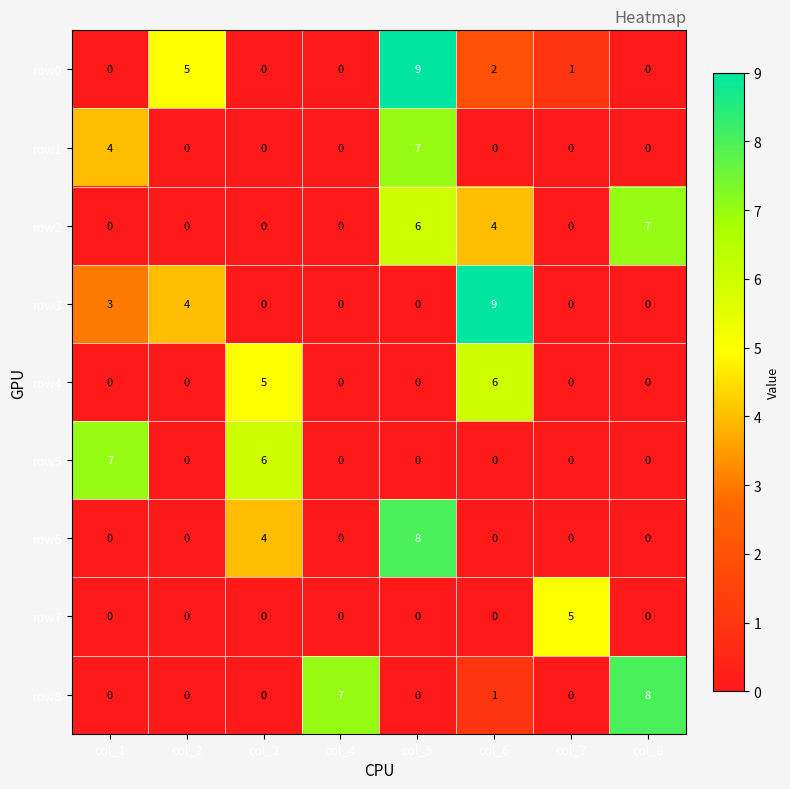

True or false: row3 has a value of 0 at col_4.

True